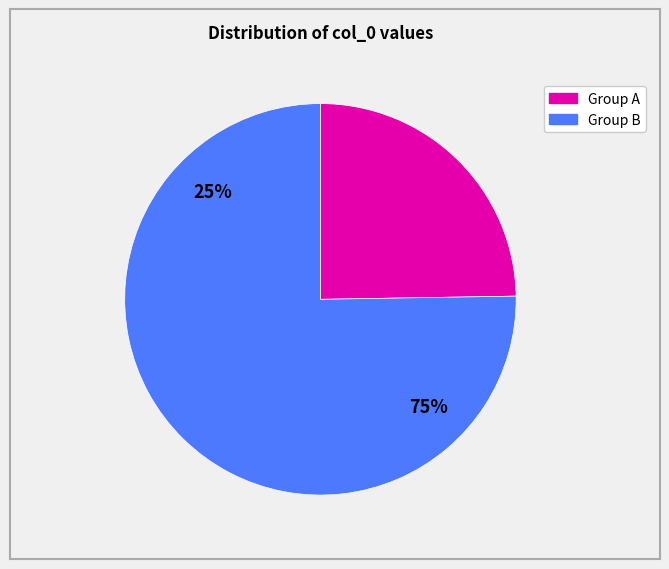

Is there a majority slice in this chart?

Yes